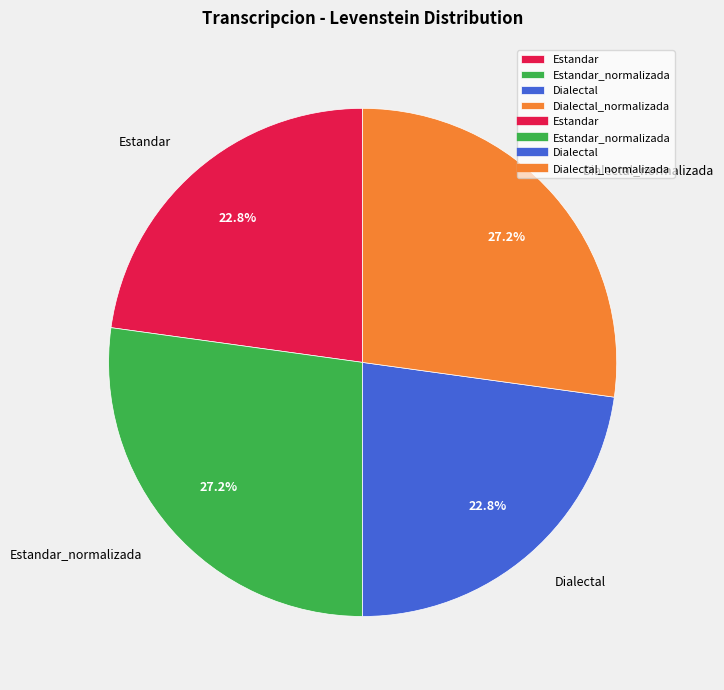

Is the sum of Estandar_normalizada and Dialectal_normalizada greater than half?

Yes